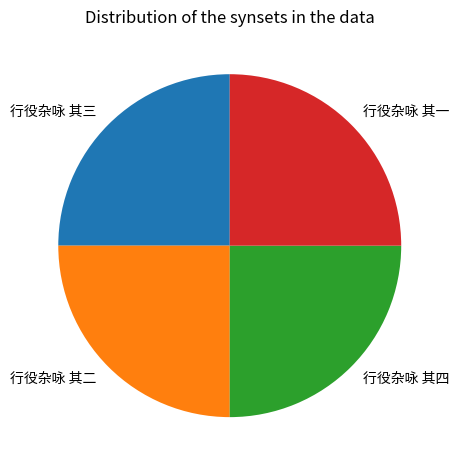

Is it true that 行役杂咏 其二 is 37% of the pie?

False